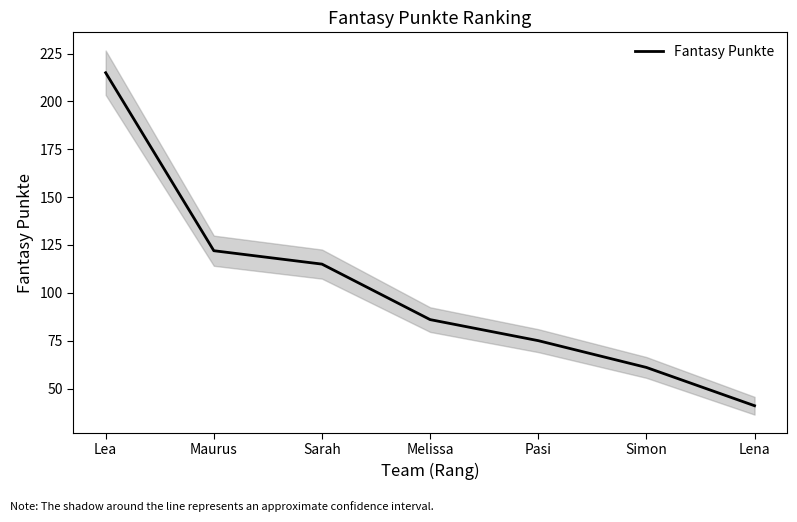

What is the average value?

102